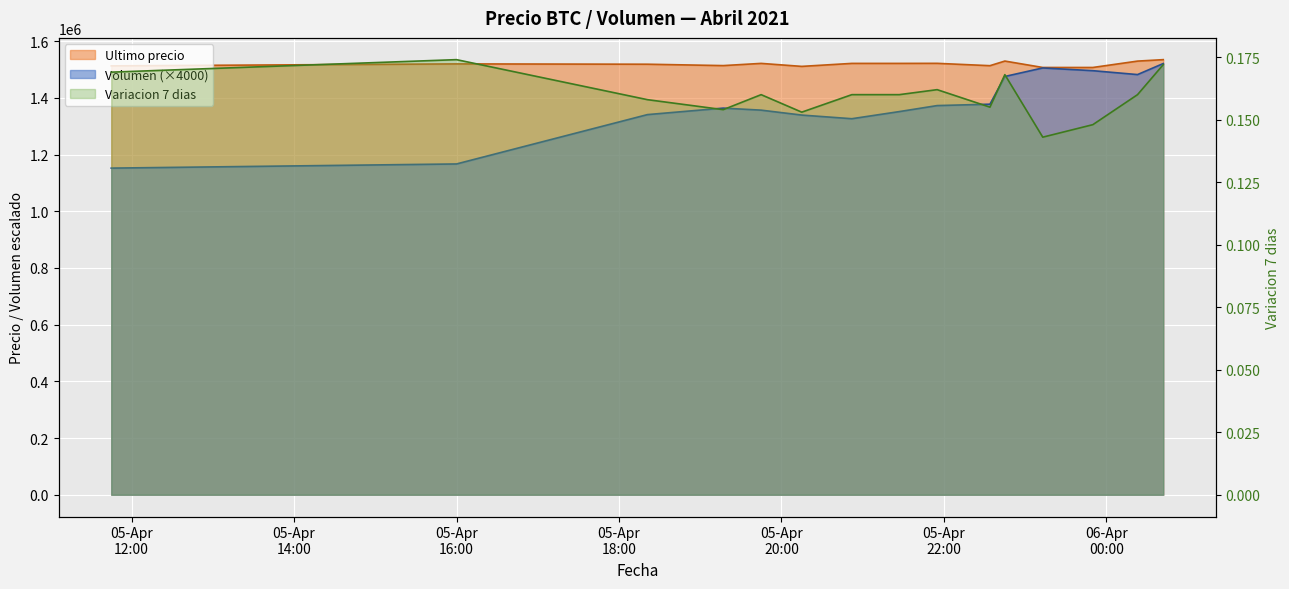

Where is the first local minimum for Ultimo precio?

2021-04-05 19:17